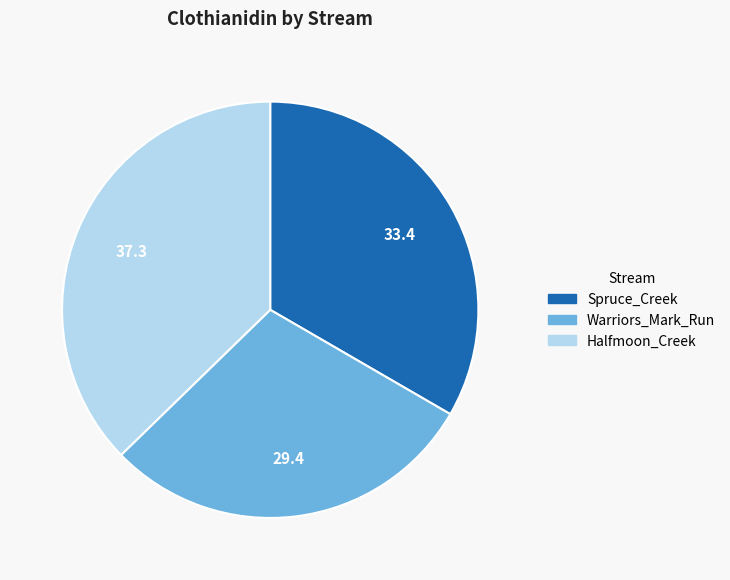

Is there any slice that represents more than half of the pie?

No